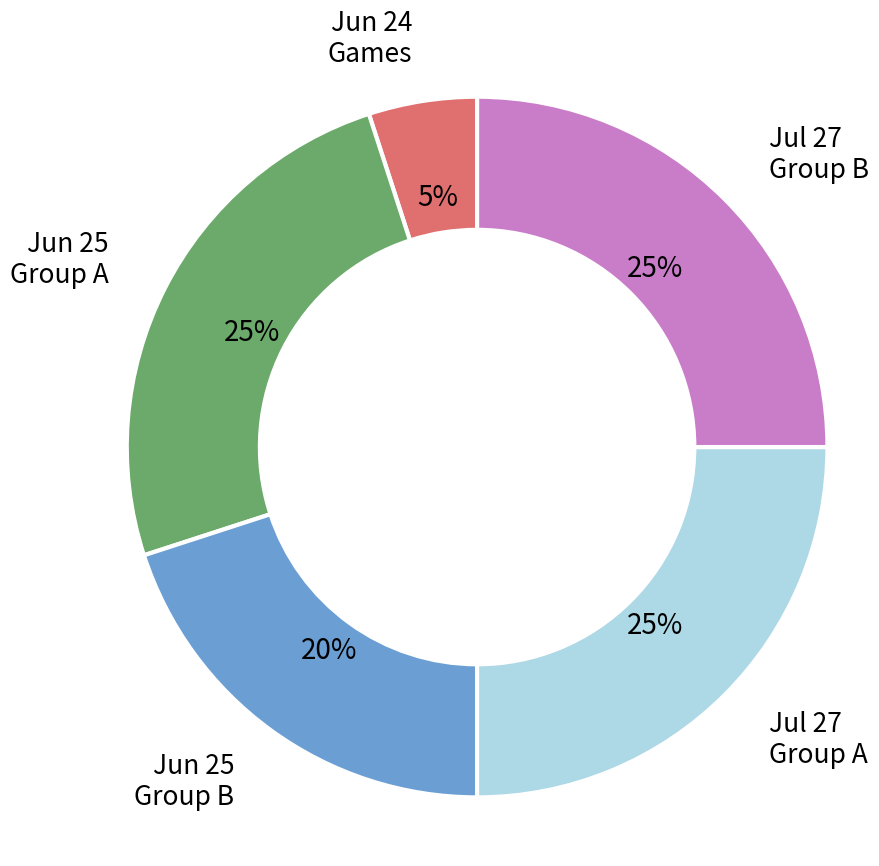

To the nearest percent, what is the difference between the largest and smallest slice percentages?

20%